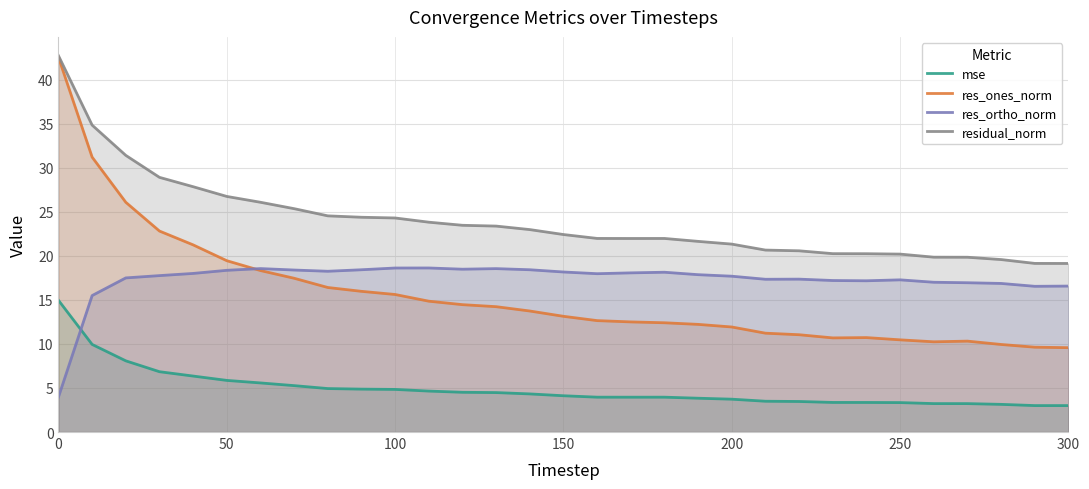

What is the difference between the maximum and minimum values in the res_ones_norm series?

32.9